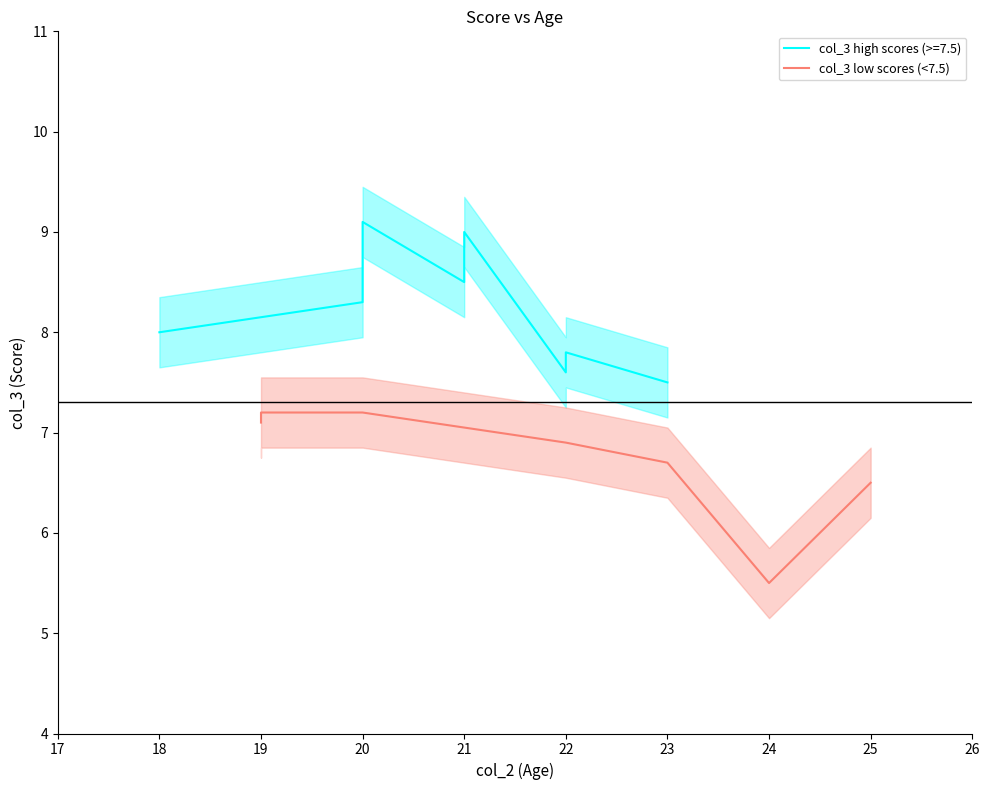

What is the average value?

6.7